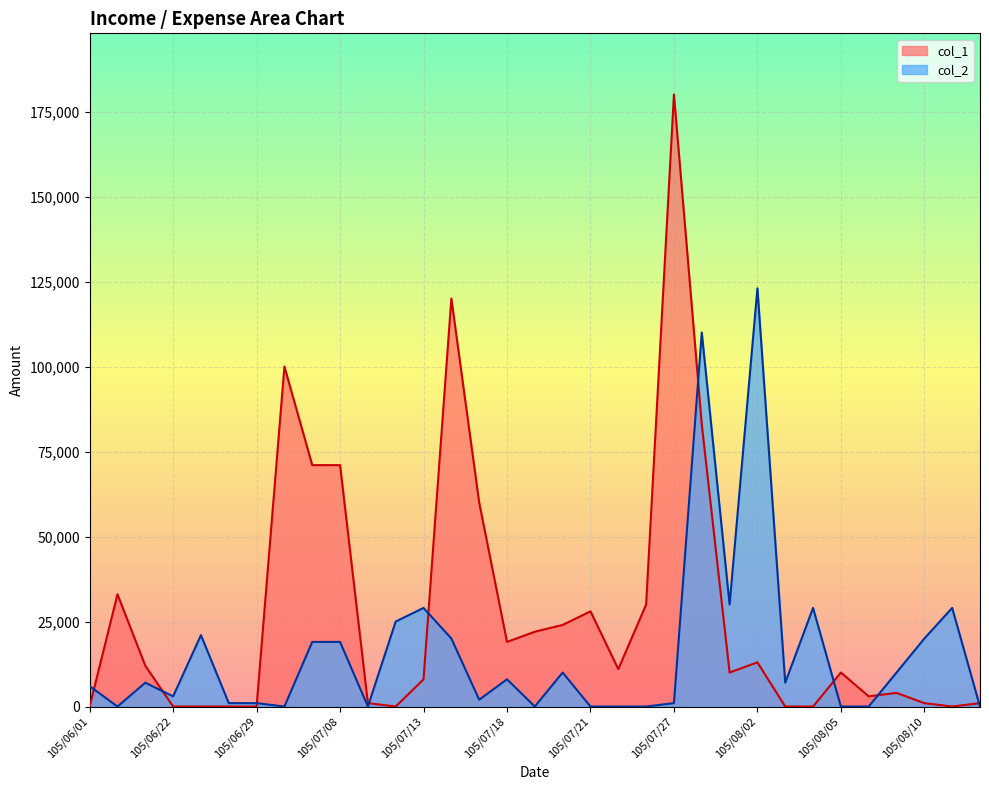

What is the value of the col_1 point at the 16th from the left?

19000